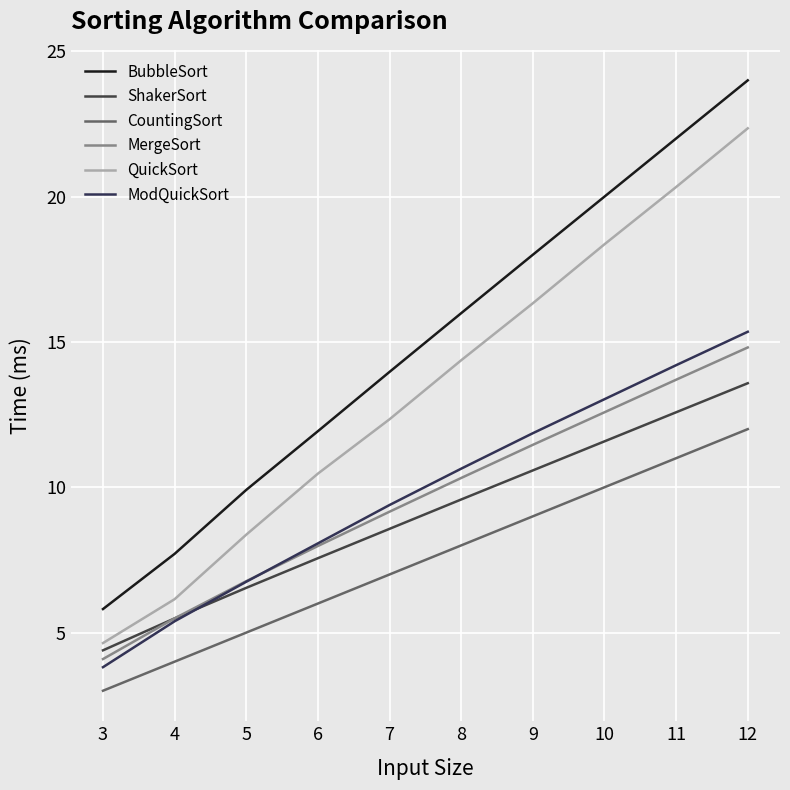

How many values in the QuickSort series exceed 14?

5